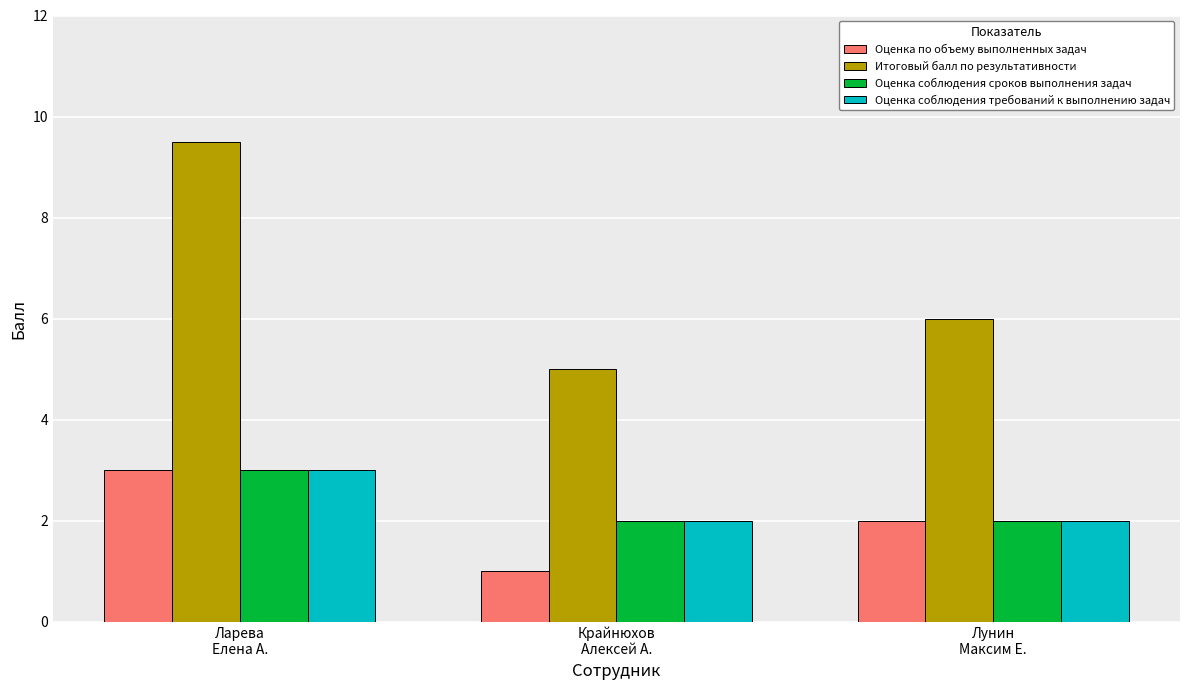

What is the label of the 1st bar from the left?

Ларева
Елена А.